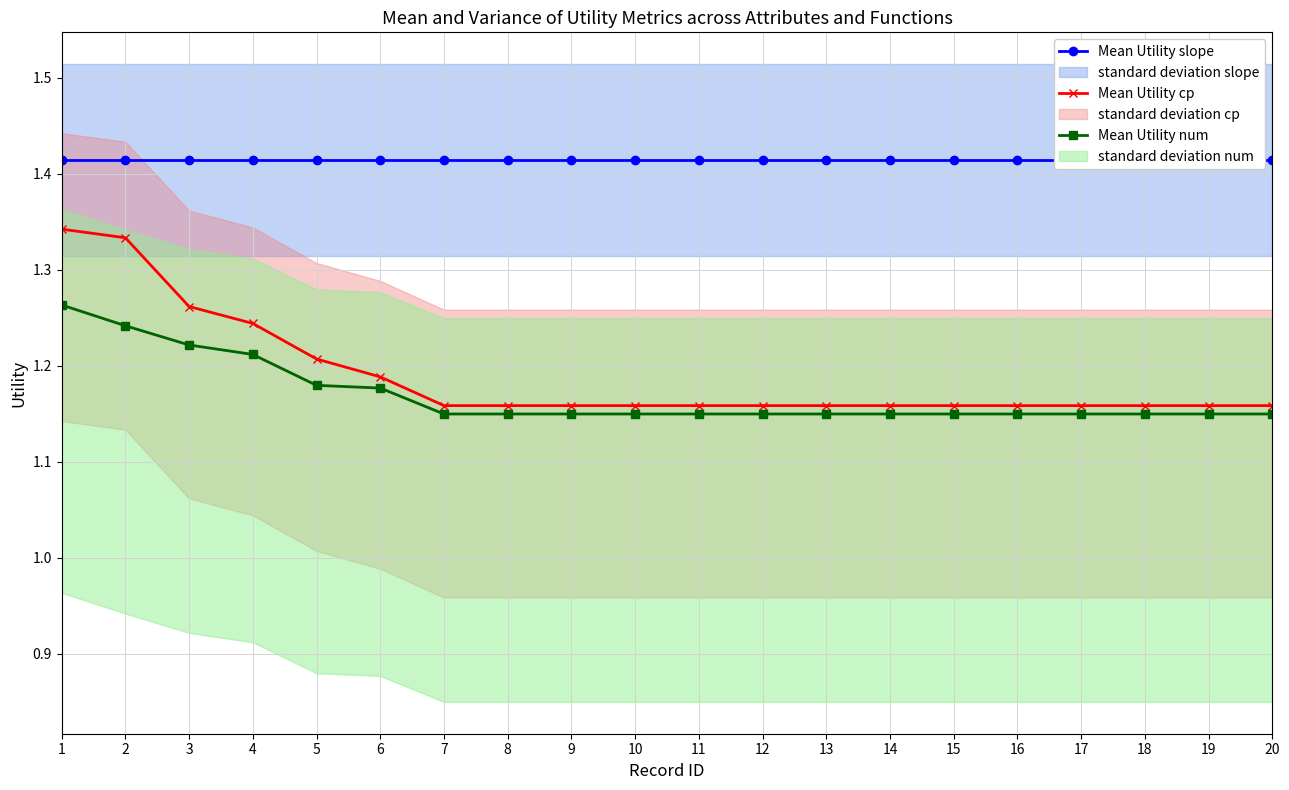

How many Mean Utility num values are between 1 and 2?

20